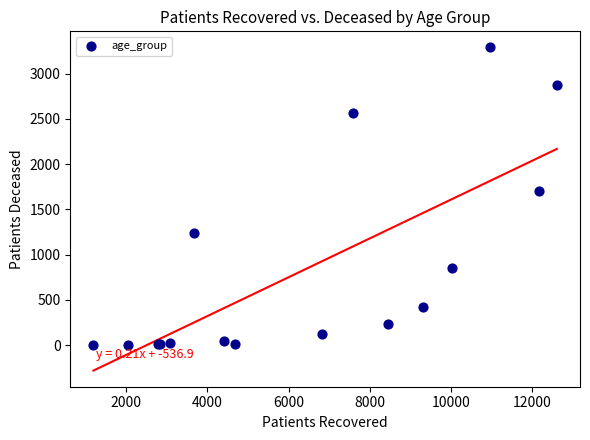

What Y value in the scatter plot is closest to 1646?

1700